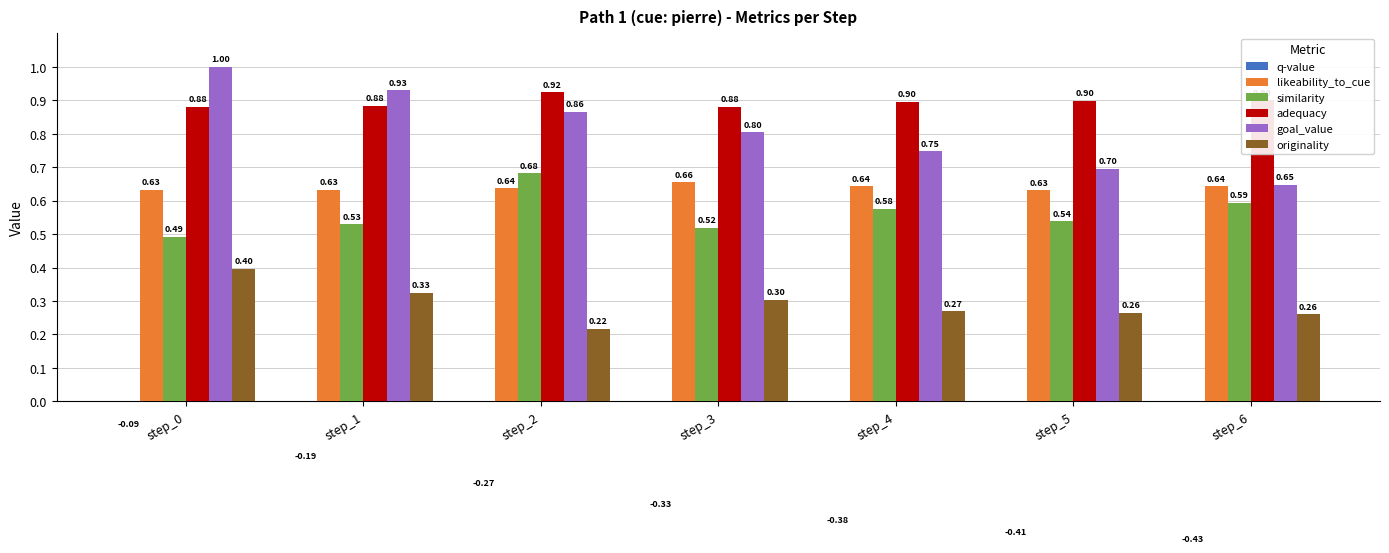

What is the difference between the maximum and minimum values in the originality series?

0.2